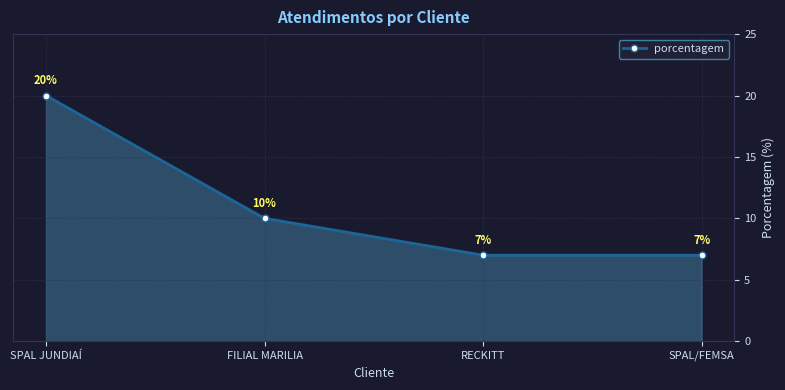

The value at RECKITT is 9. True or false?

False